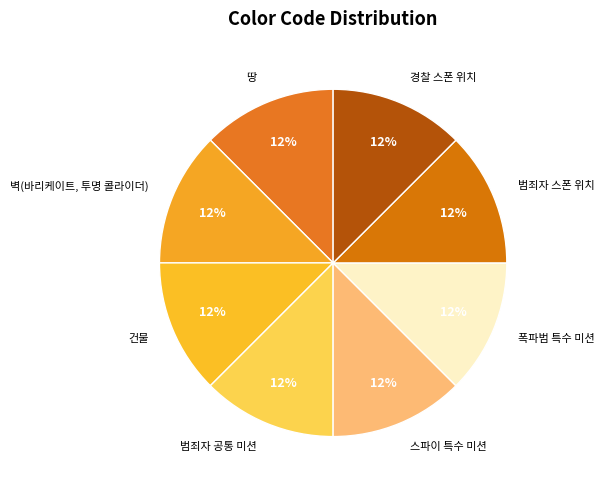

How many slices are in this pie chart?

8